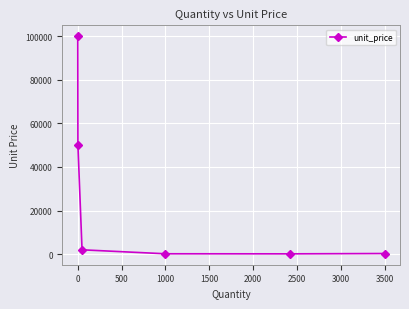

What is the greatest value displayed?

100000